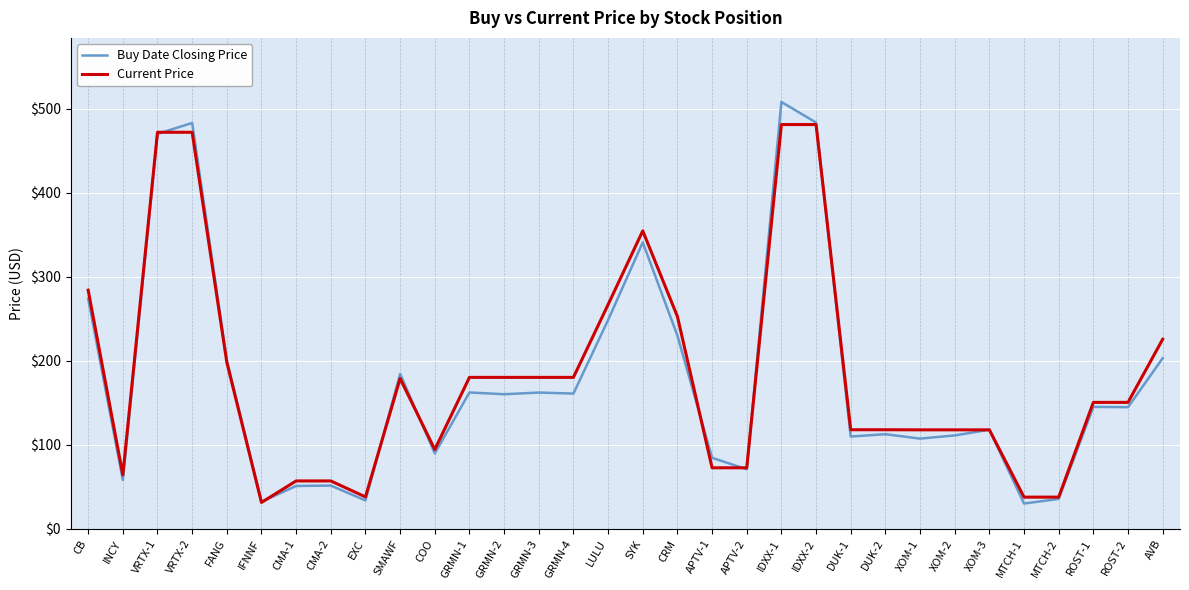

Which category has the highest value across all series?

IDXX-1